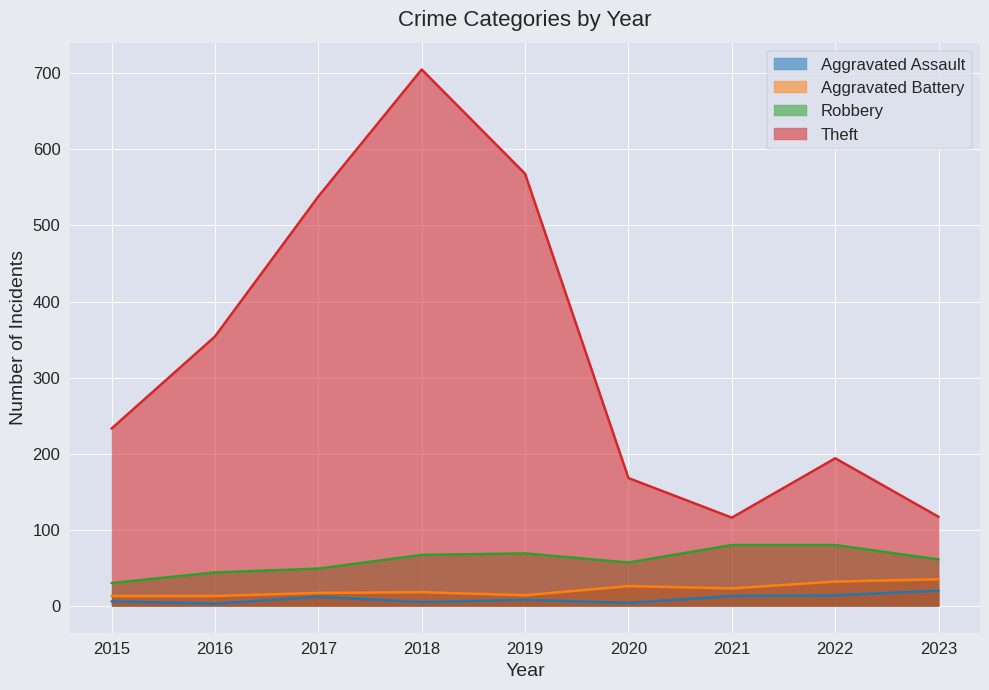

Reading left to right, list all the values displayed in this chart.

Aggravated Assault: 6	3	12	5	8	4	13	14	20
Aggravated Battery: 13	13	17	18	14	26	23	32	35
Robbery: 30	44	49	67	69	57	80	80	61
Theft: 233	354	538	705	568	168	116	194	117